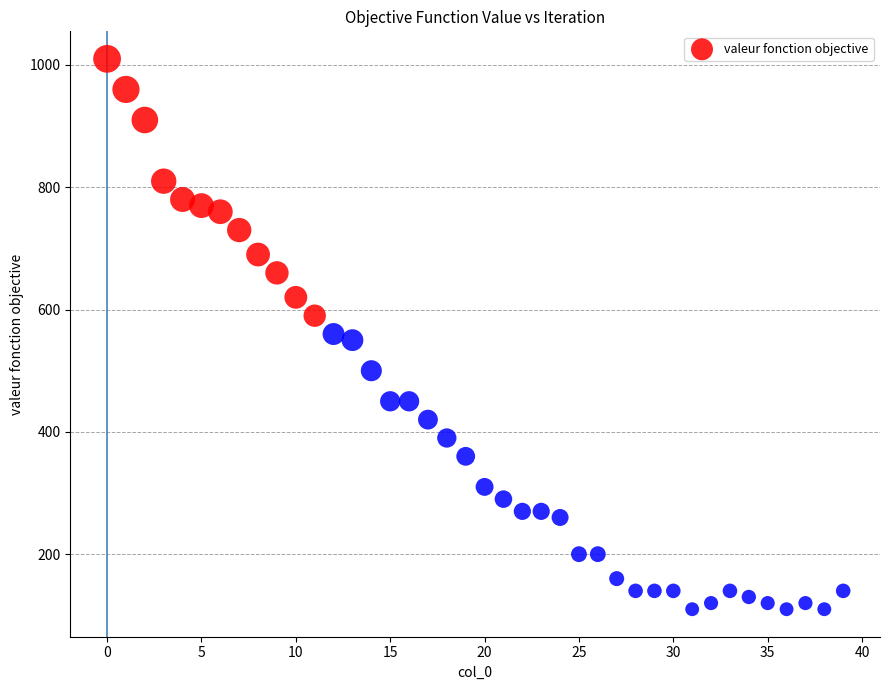

What is the range of Y values (max minus min)?

900